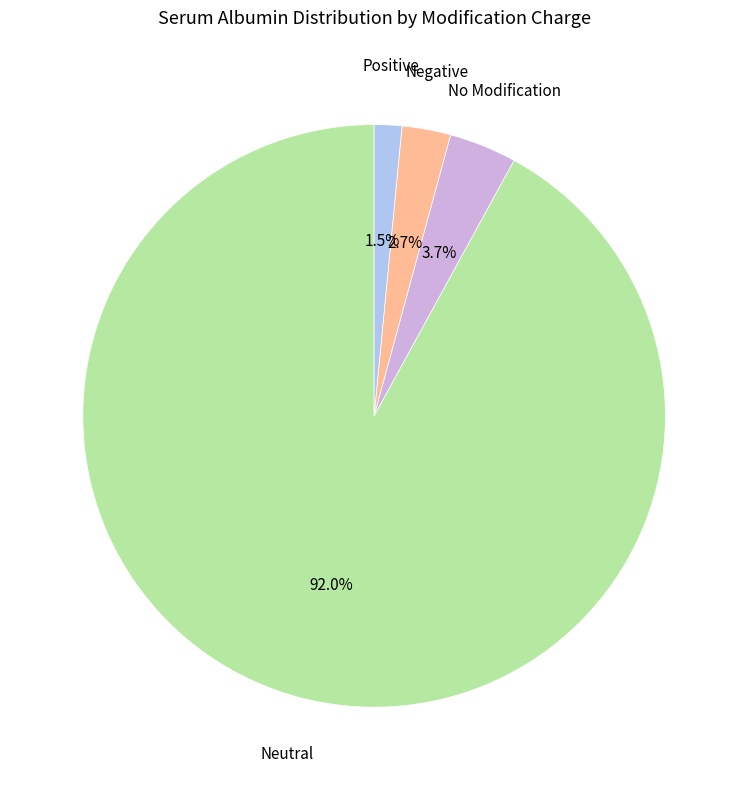

Does any single category account for the majority?

Yes